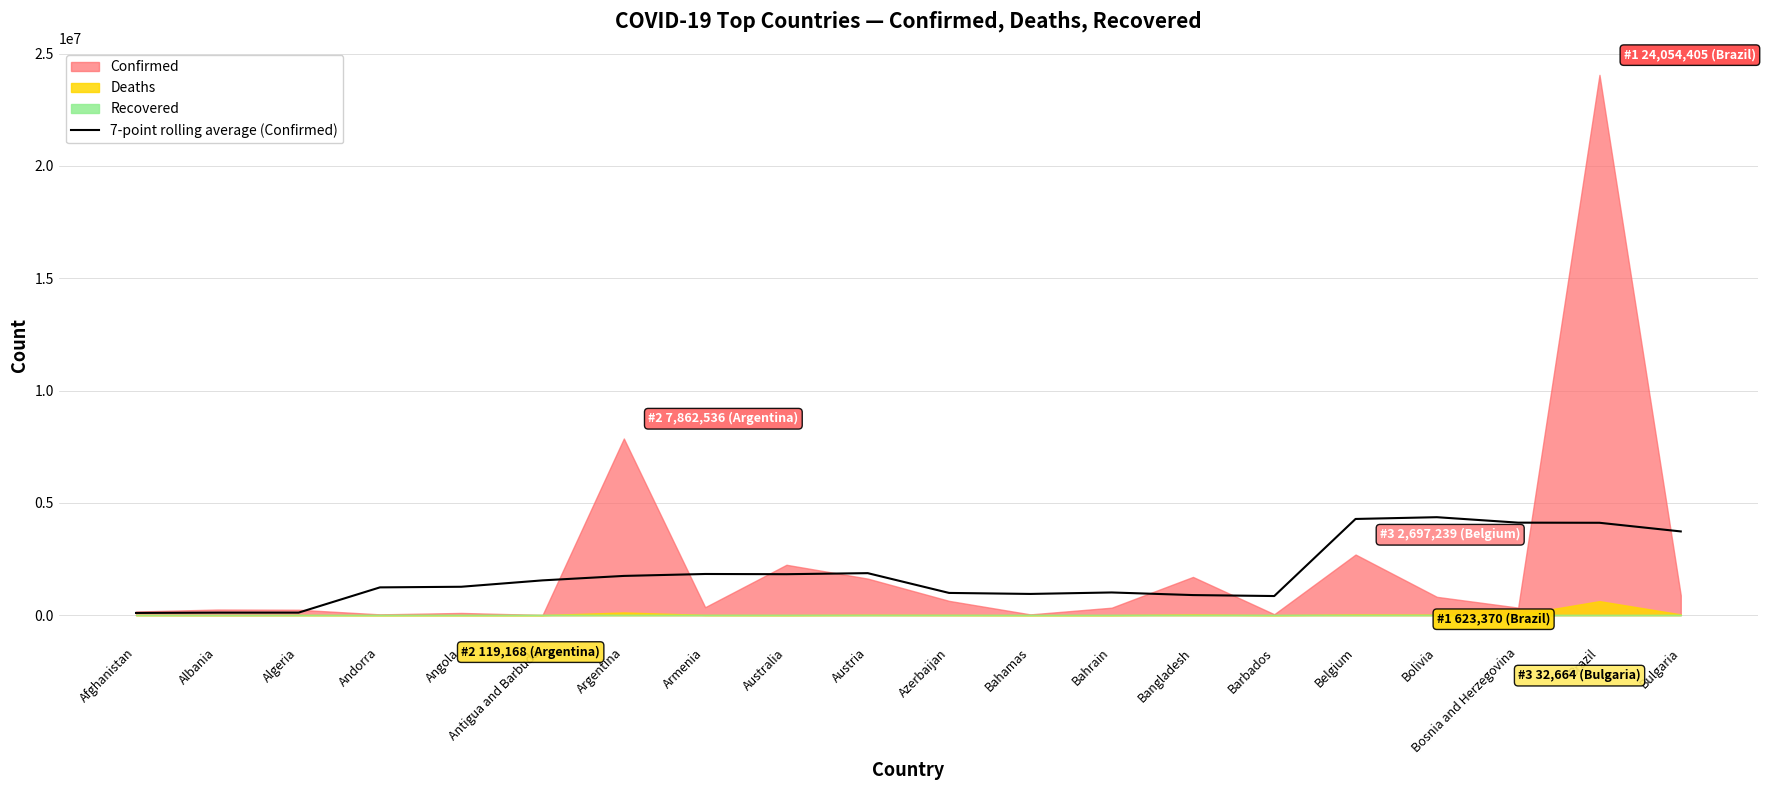

Read the value at Armenia.

1831204.6